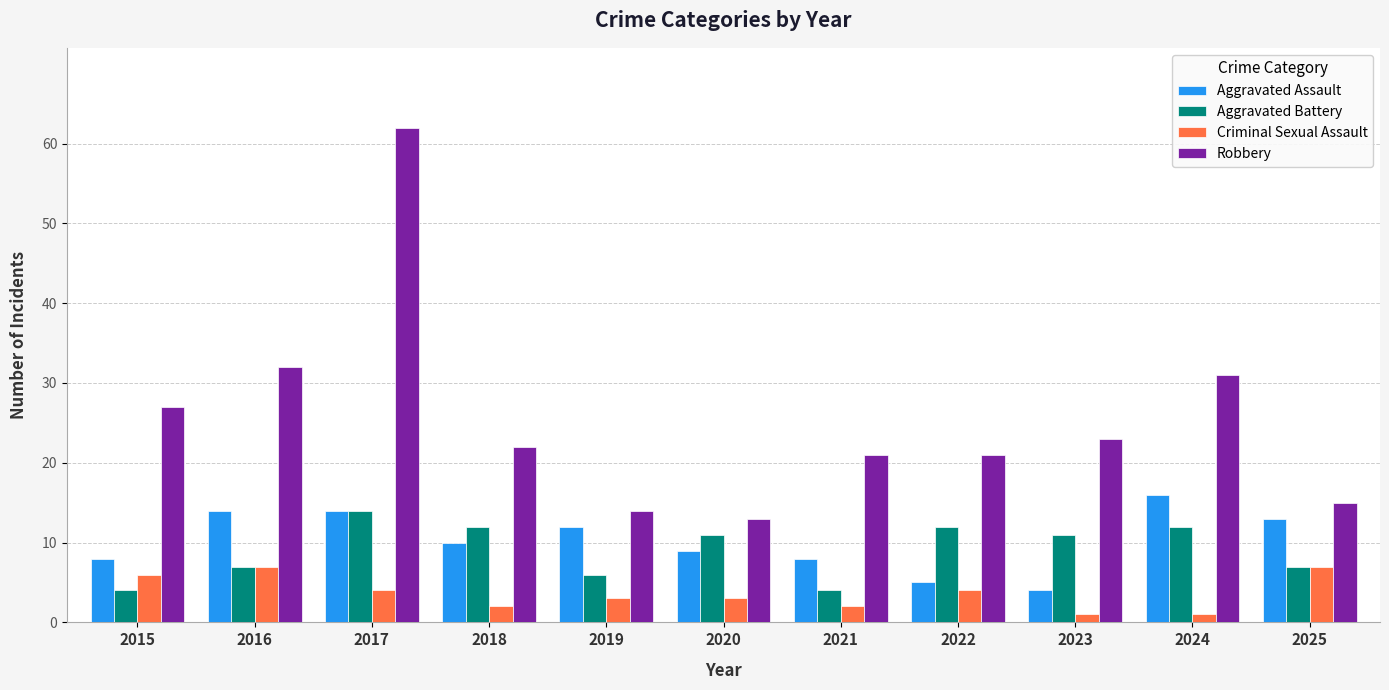

What are all the series names shown in the legend?

Aggravated Assault, Aggravated Battery, Criminal Sexual Assault, Robbery